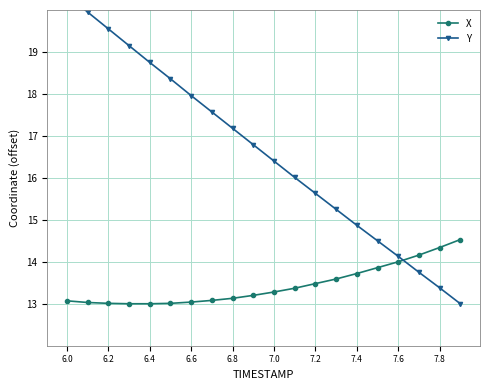

At how many categories does at least one series exceed 15?

14